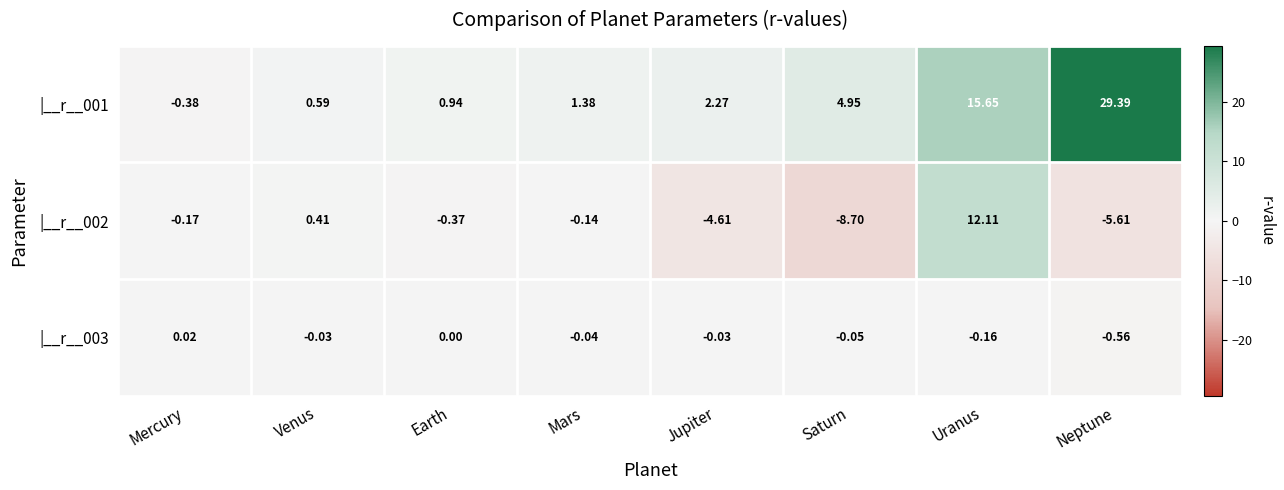

Where is |__r__003 nearest to the value 0?

Earth